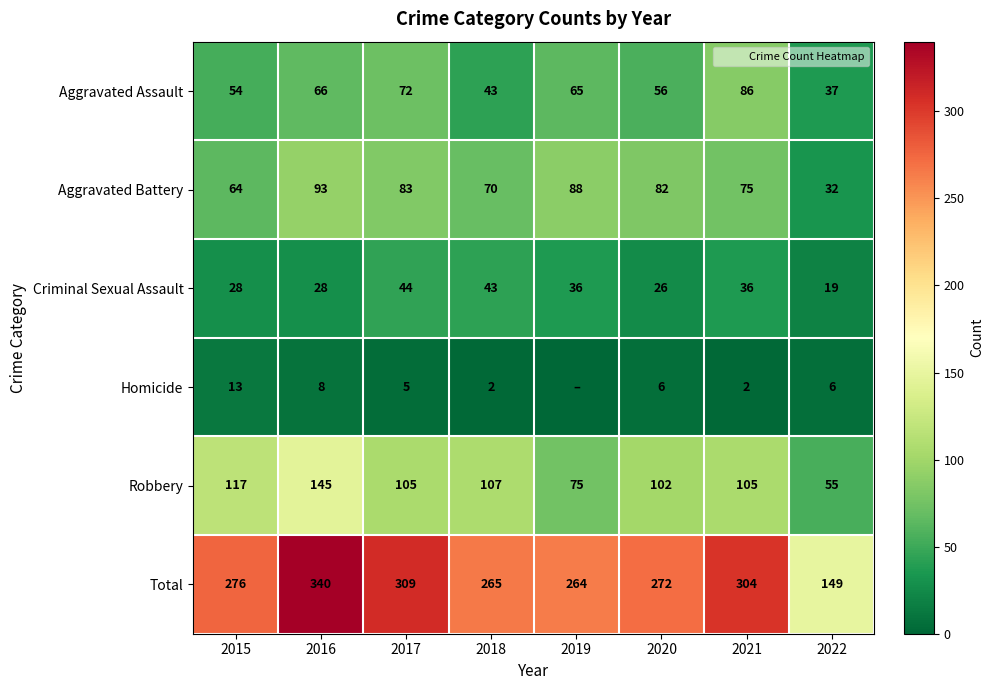

At which label does Criminal Sexual Assault first exceed 36?

2017